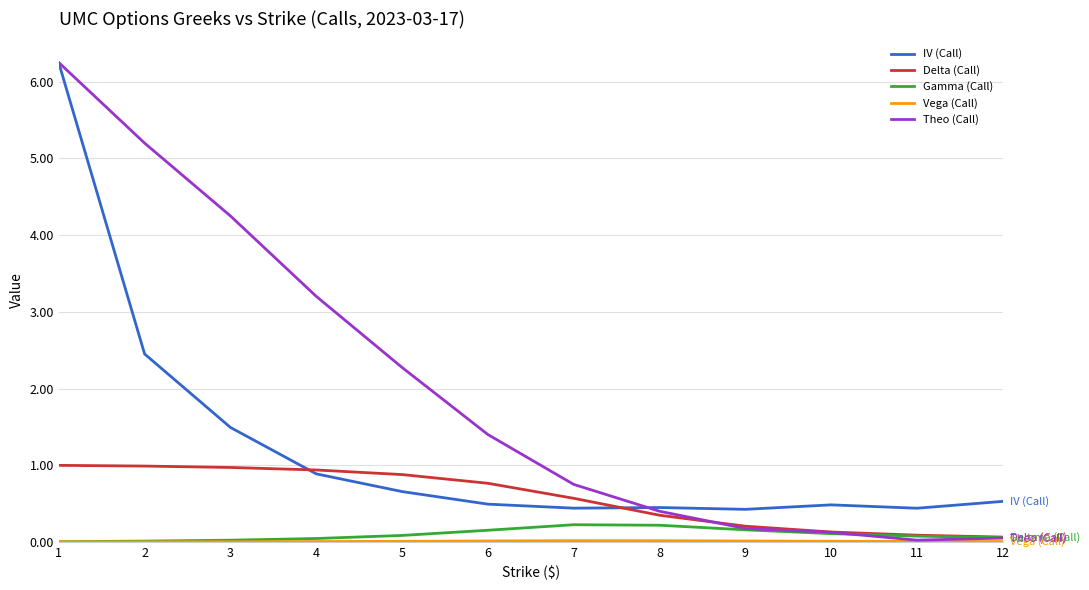

Does the chart have visible grid lines?

Yes